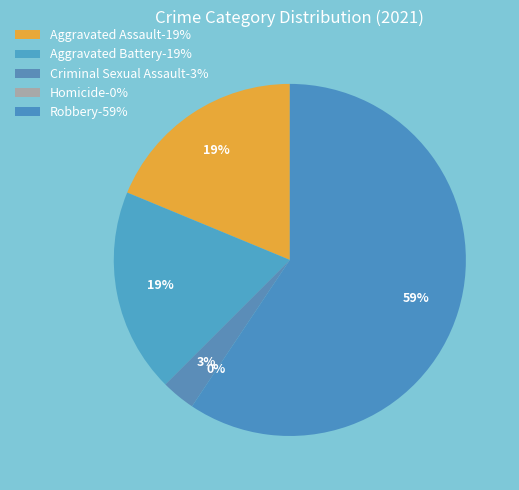

Count the number of slices in the pie.

5